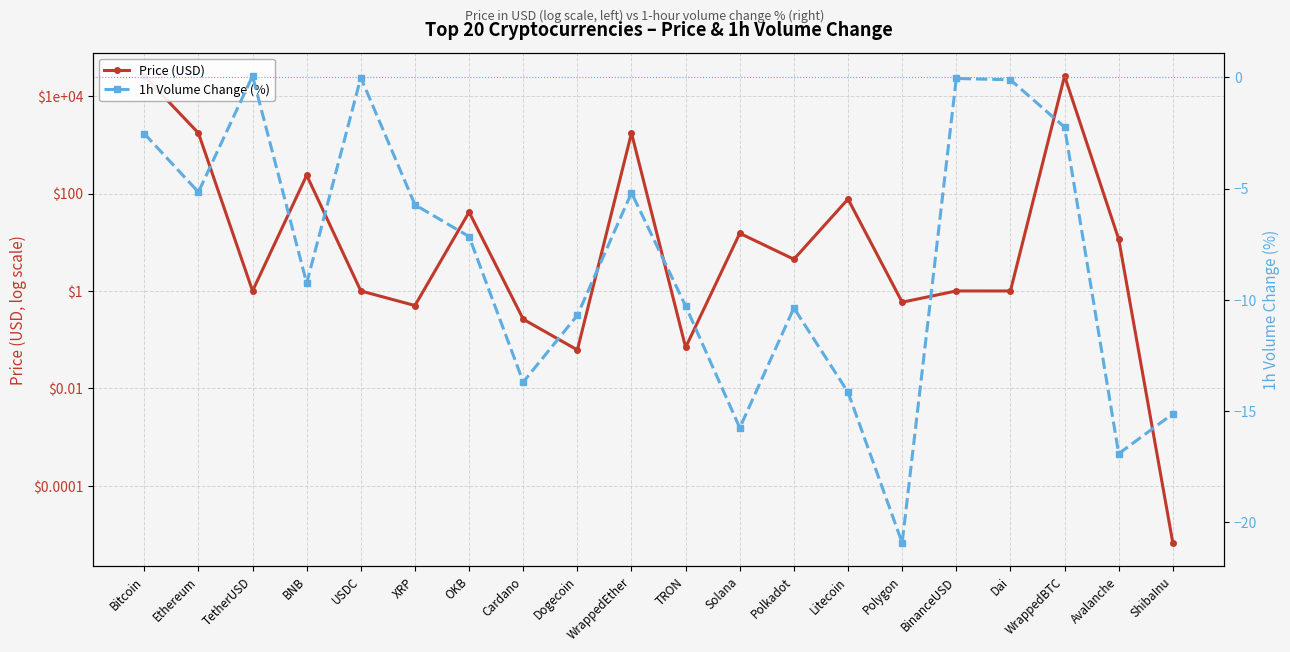

At XRP, list the series in order from largest to smallest.

Price (USD), 1h Volume Change (%)